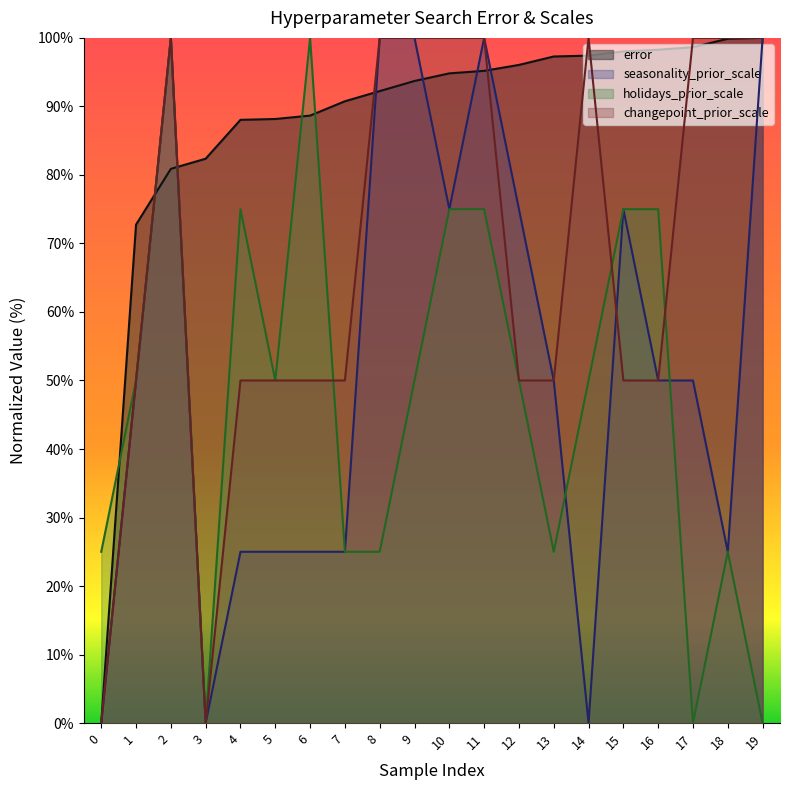

Which series has the largest total across all categories?

error